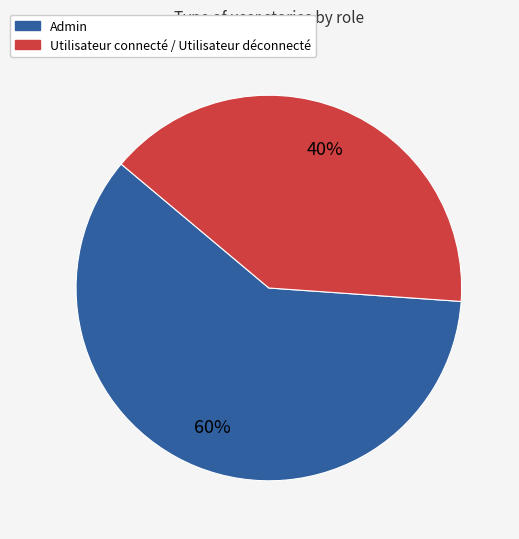

Which slice represents more than half of the pie?

Admin